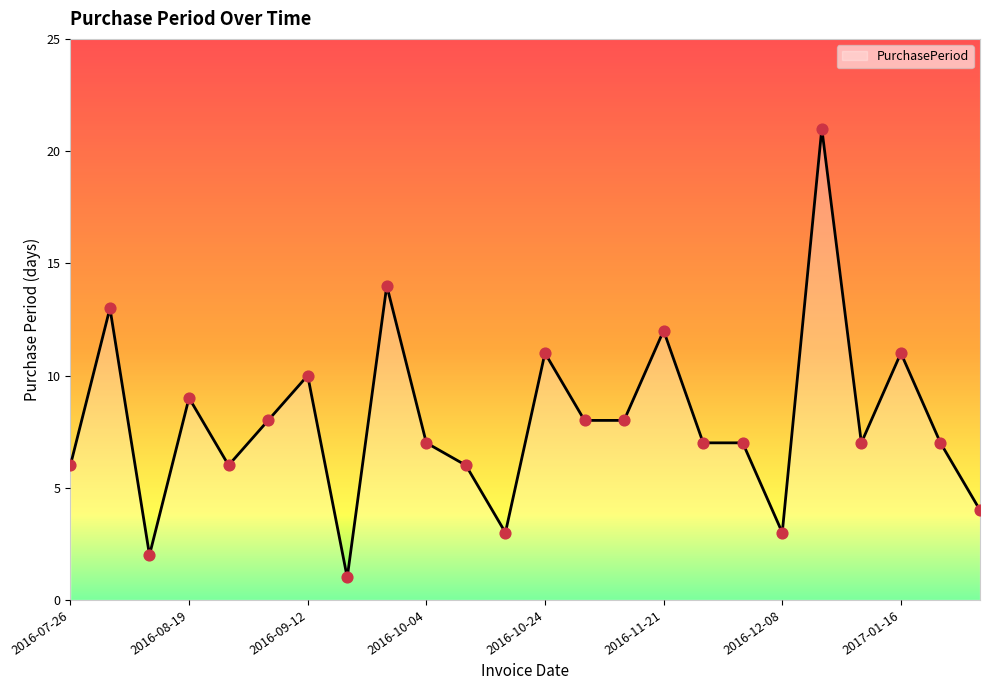

What is the maximum value shown in the chart?

21